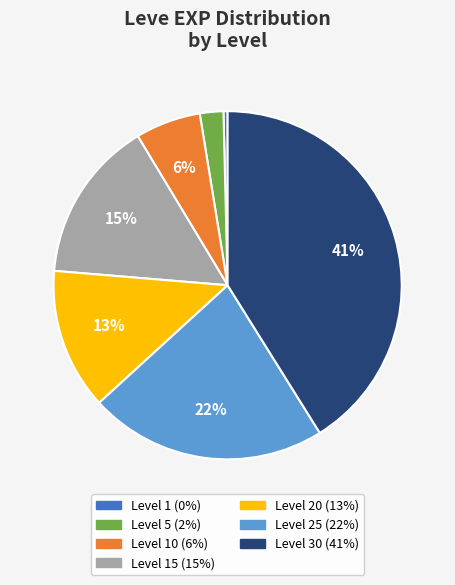

Count the number of slices in the pie.

7